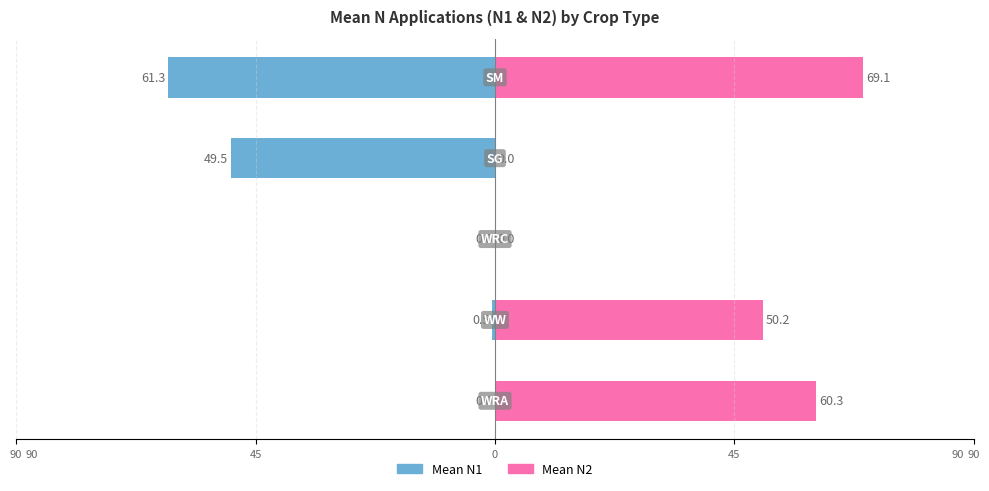

How many groups of bars are there?

5